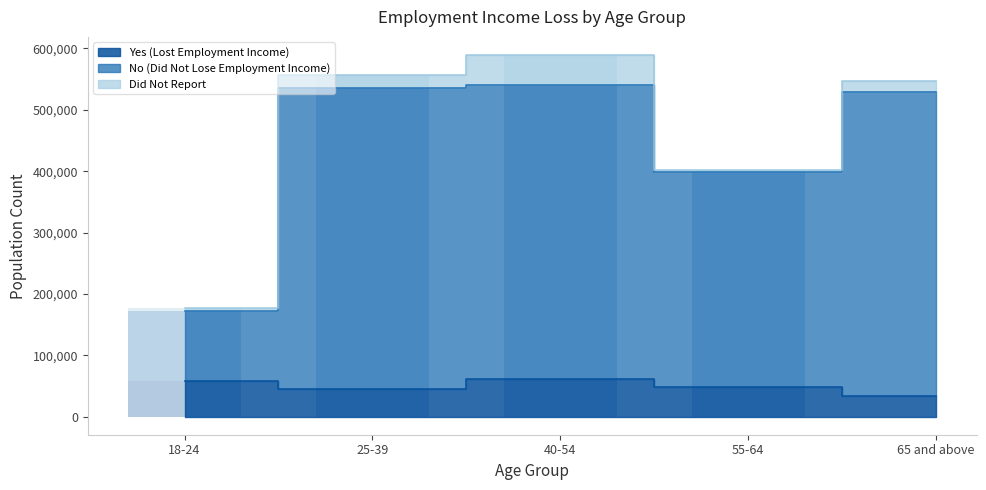

Which category has the highest value across all series?

40-54